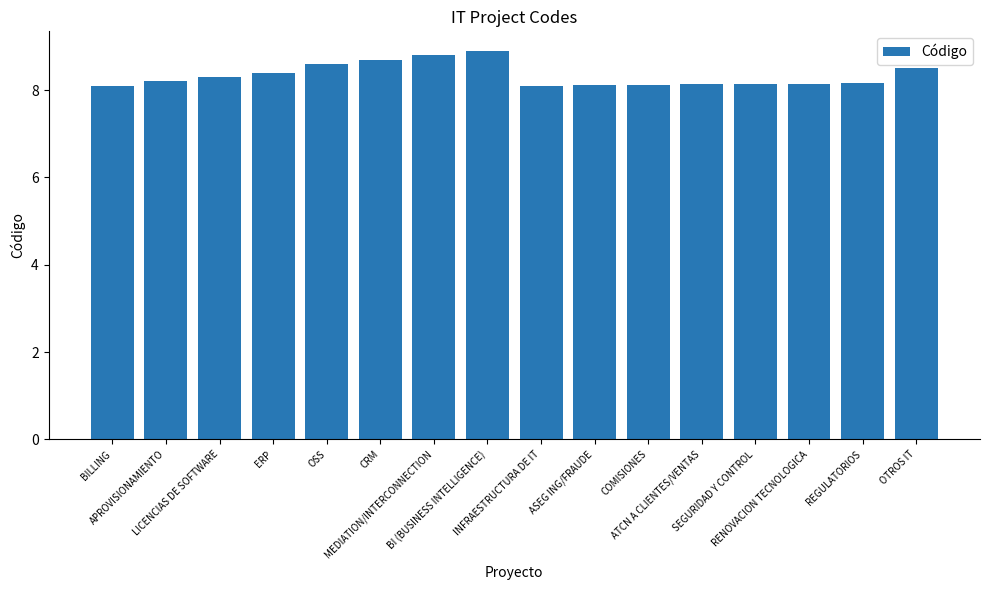

Is it true that the value at OSS is 8.6?

True